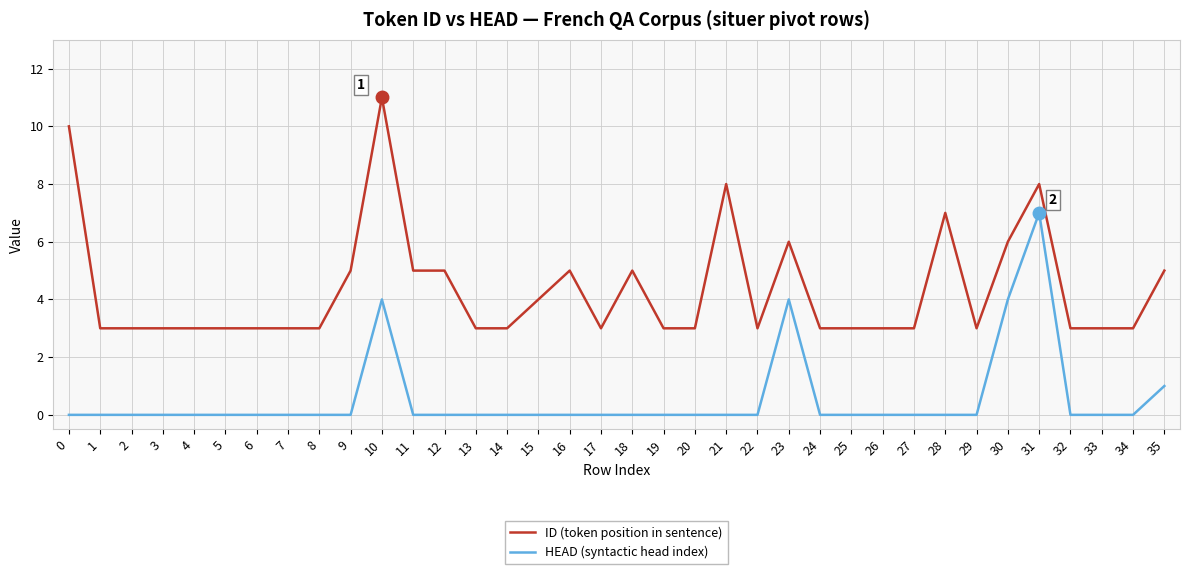

True or false: ID (token position in sentence) and HEAD (syntactic head index) cross at least once.

False